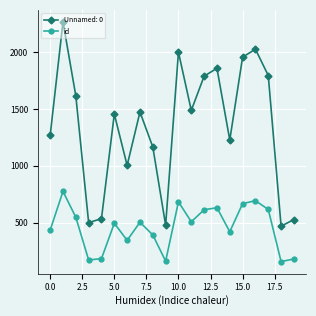

Which series has the largest range (max minus min)?

Unnamed: 0